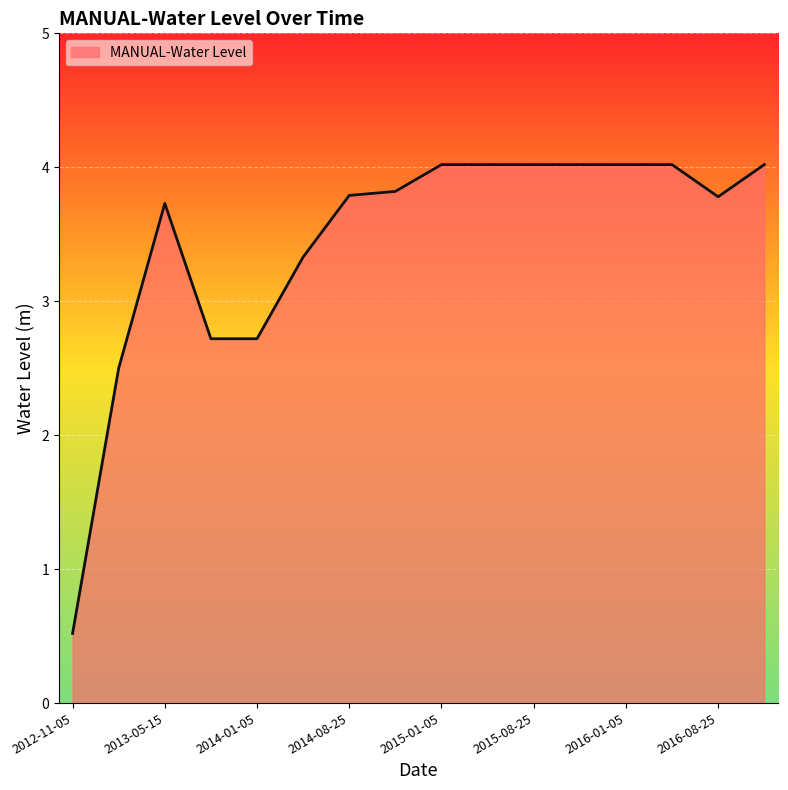

What is the maximum value shown in the chart?

4.0